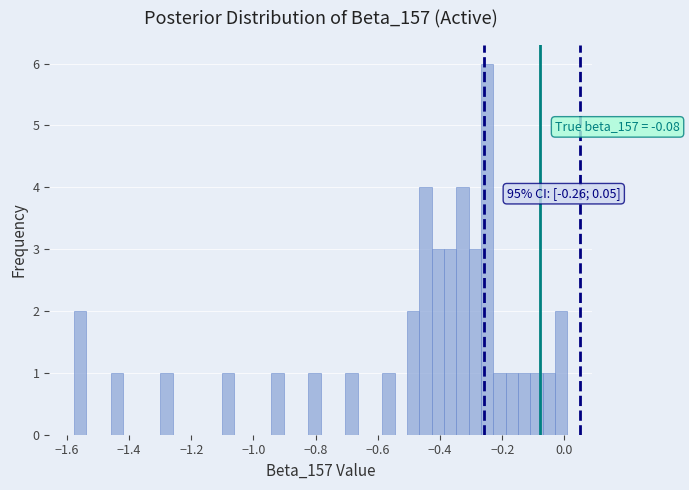

Around what value on the x-axis is the tallest bar? Give the approximate position of its centre, as read against the axis.

-0.24